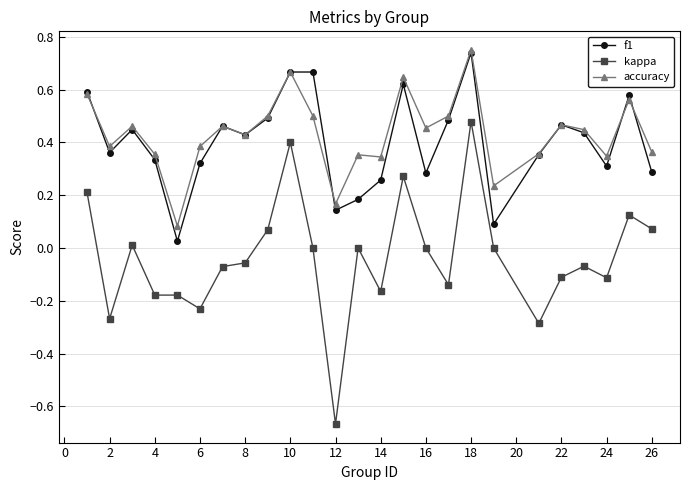

Count the number of categories in the chart.

25